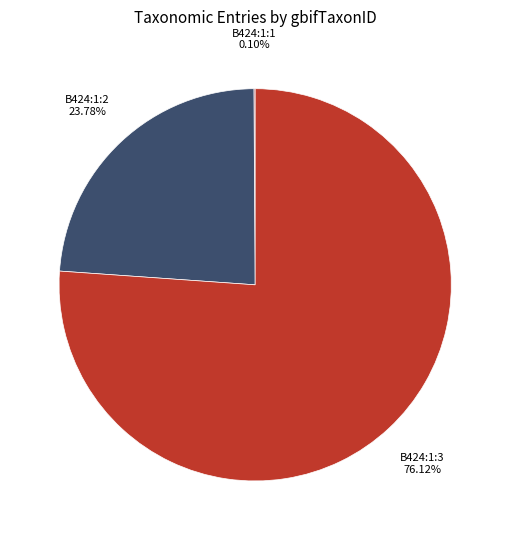

Which slice is the largest?

B424:1:3